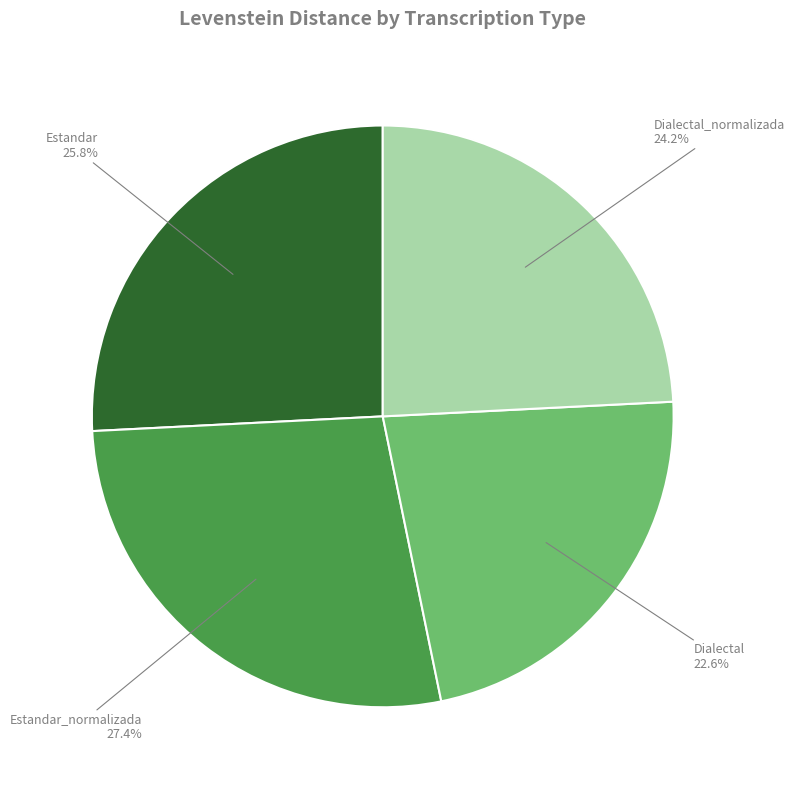

Is there a majority slice in this chart?

No